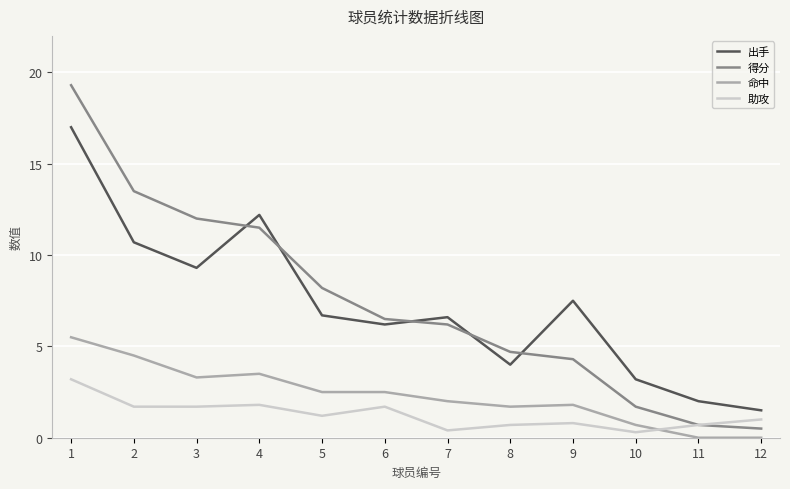

What is the spread (max minus min) of values at 9?

6.7